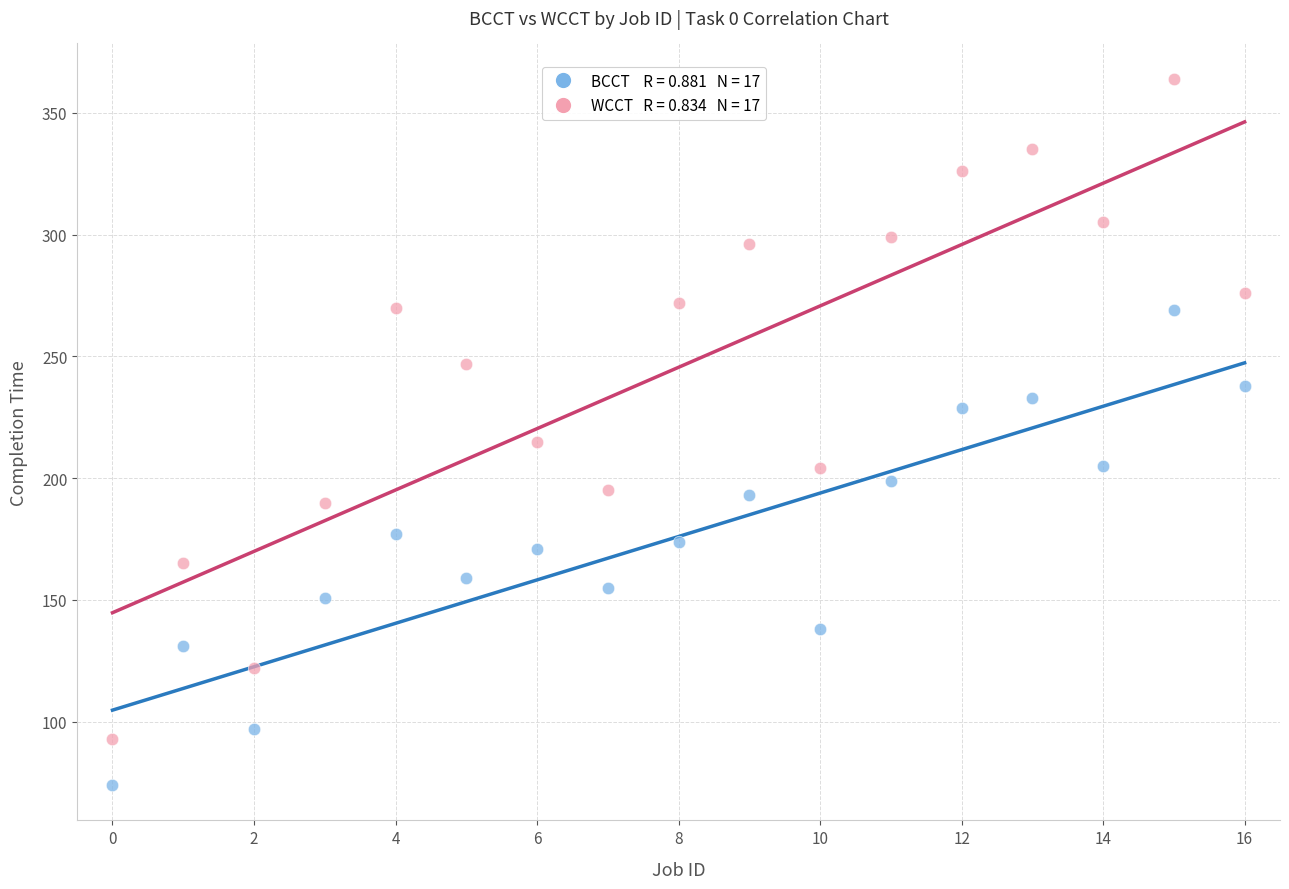

Across all series, what Y value is closest to 219?

215